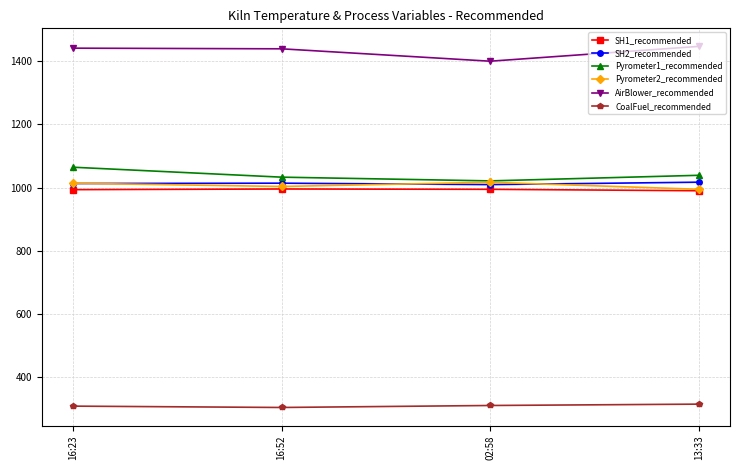

How many lines are shown in the chart?

6